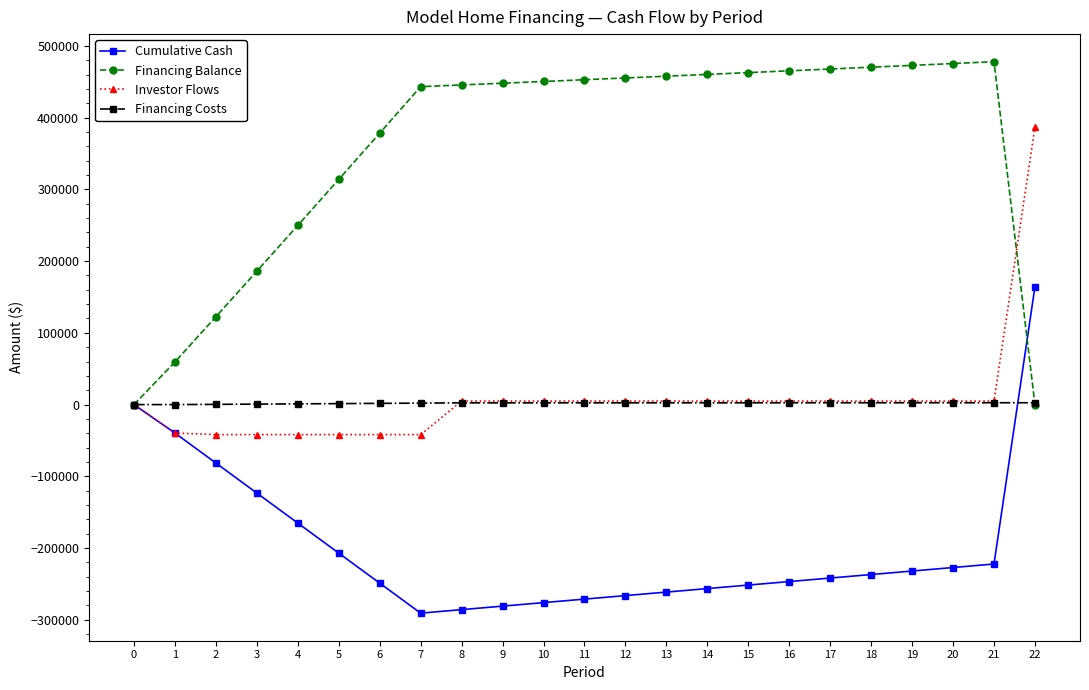

What is the maximum value shown in the chart?

477946.3